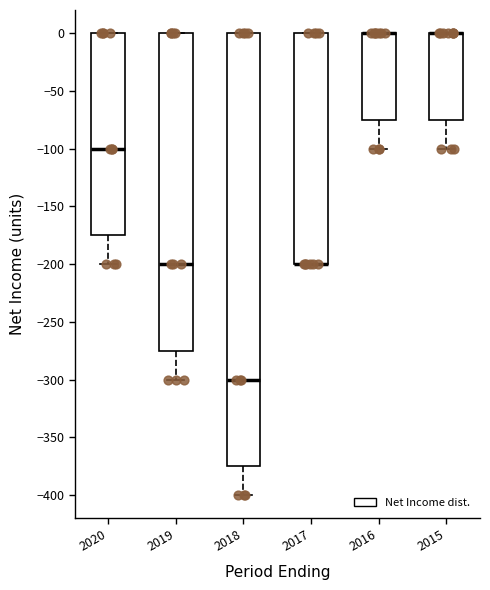

Reading left to right, transcribe this box plot: for each box, give where its median line is, the range the box spans, and where its two whiskers end, as read against the y-axis. The values are not printed on the chart, so give them approximately, as read against the axis.

2020: median -100, box -175 to 0, whiskers -200 to 0
2019: median -200, box -275 to 0, whiskers -300 to 0
2018: median -300, box -375 to 0, whiskers -400 to 0
2017: median -200 (drawn on the box's lower edge), box -200 to 0, whiskers -200 to 0
2016: median 0 (drawn on the box's upper edge), box -75 to 0, whiskers -100 to 0
2015: median 0 (drawn on the box's upper edge), box -75 to 0, whiskers -100 to 0